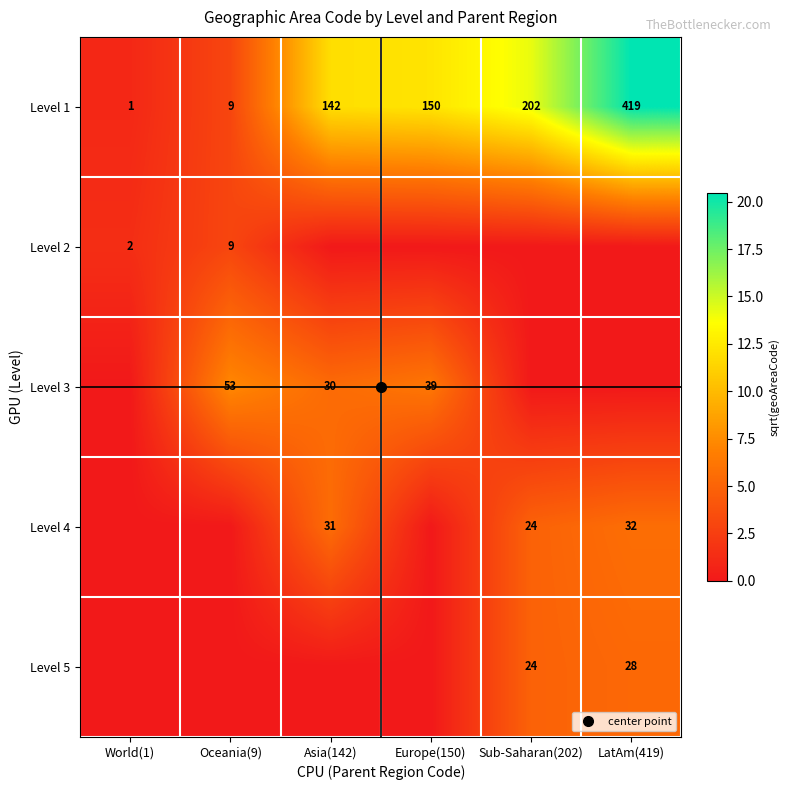

At how many categories does at least one series exceed 9?

4